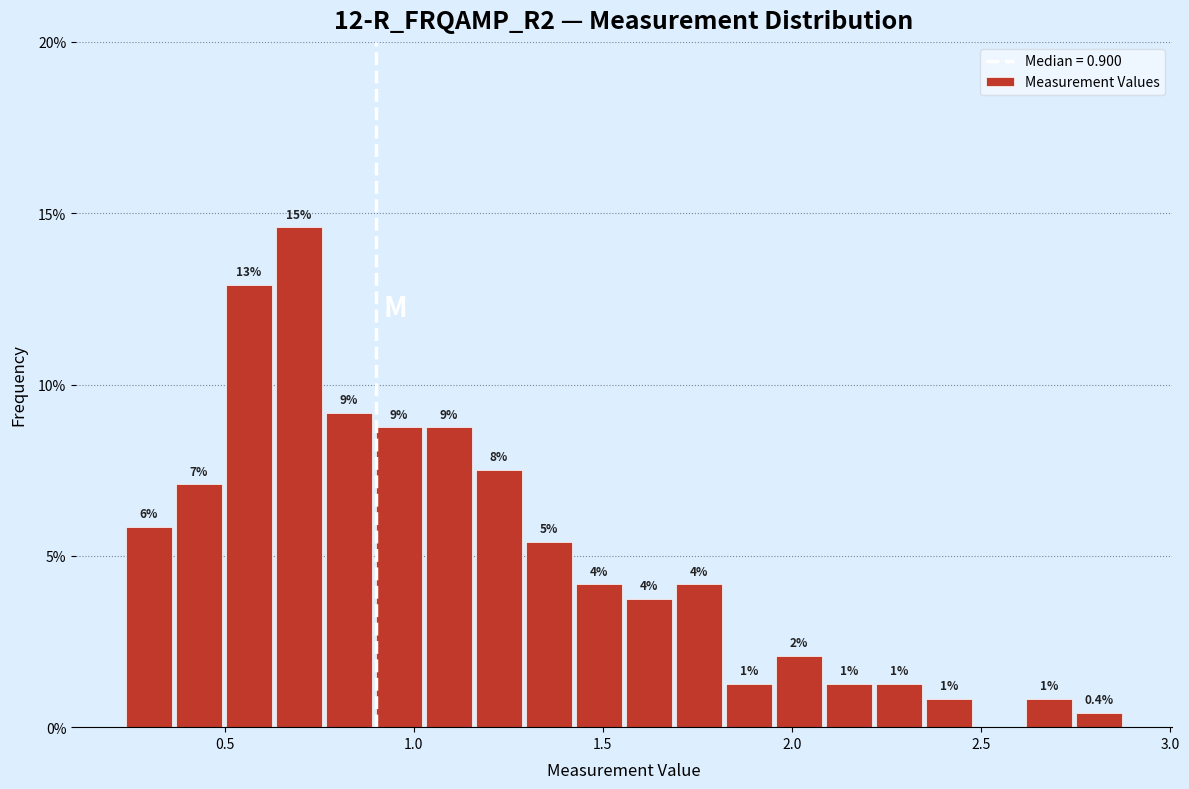

Around what value on the x-axis is the tallest bar? Give the approximate position of its centre, as read against the axis.

0.70